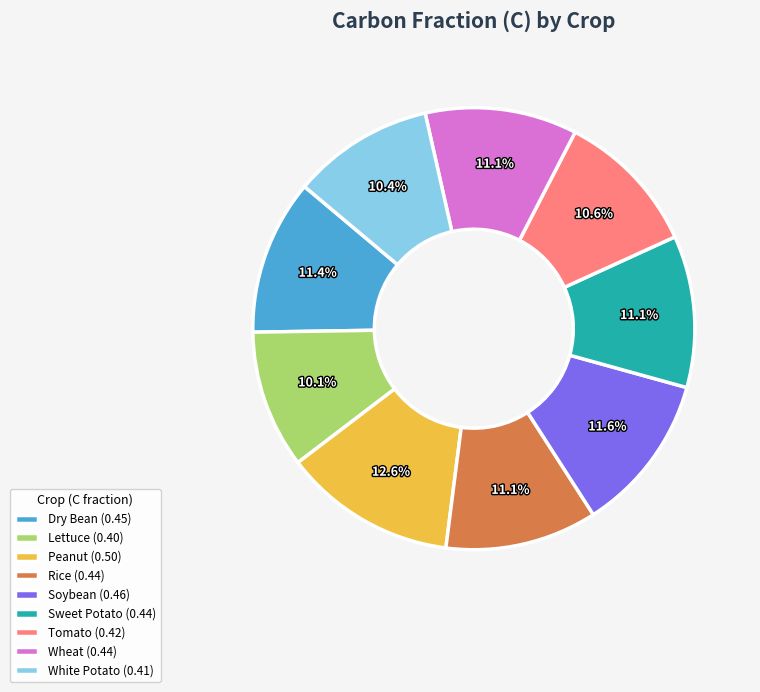

Which slice is the largest?

Peanut